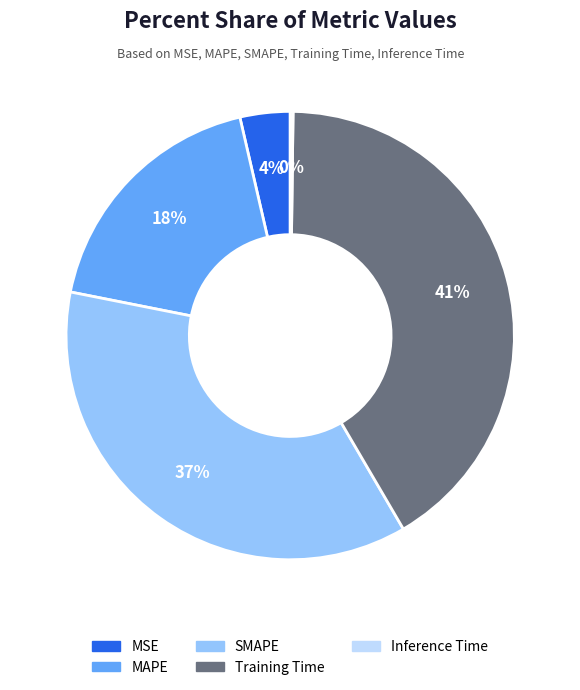

To the nearest percent, what is the average slice percentage?

20%